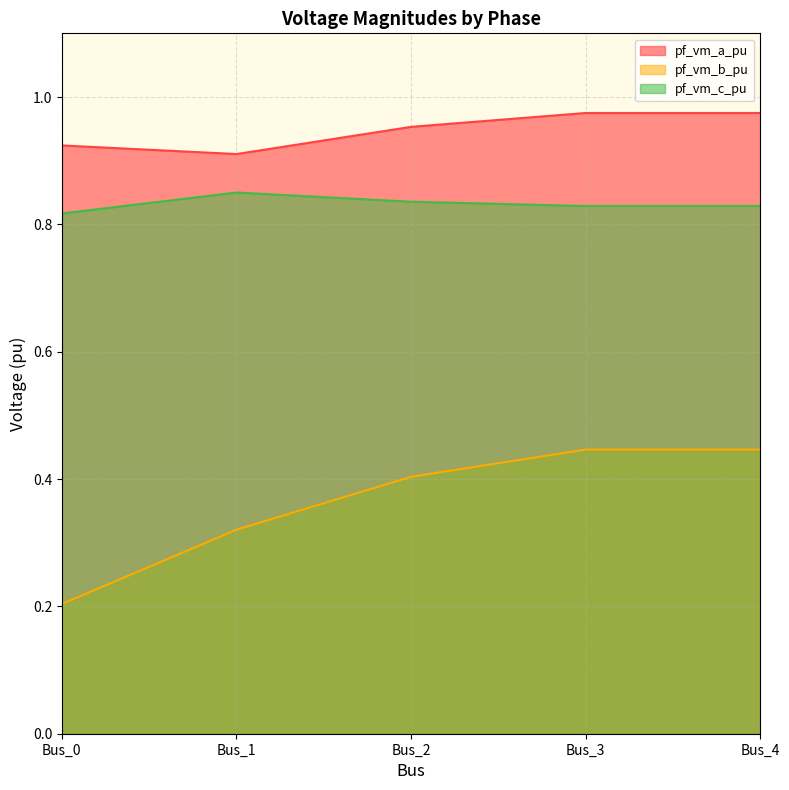

How many data points does each series have?

5